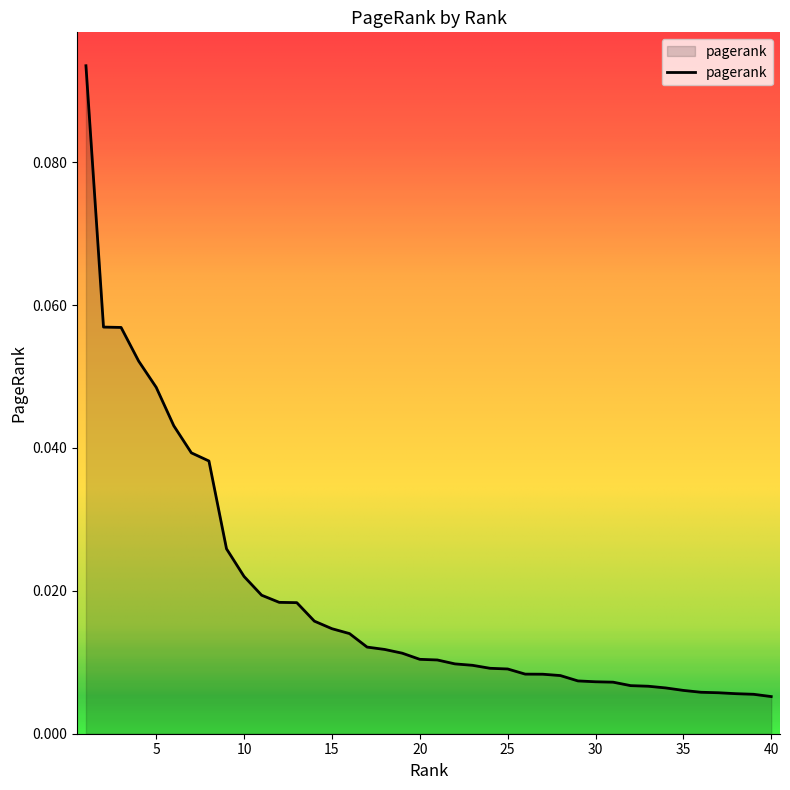

True or false: the data has more than 1 interior local peaks.

False